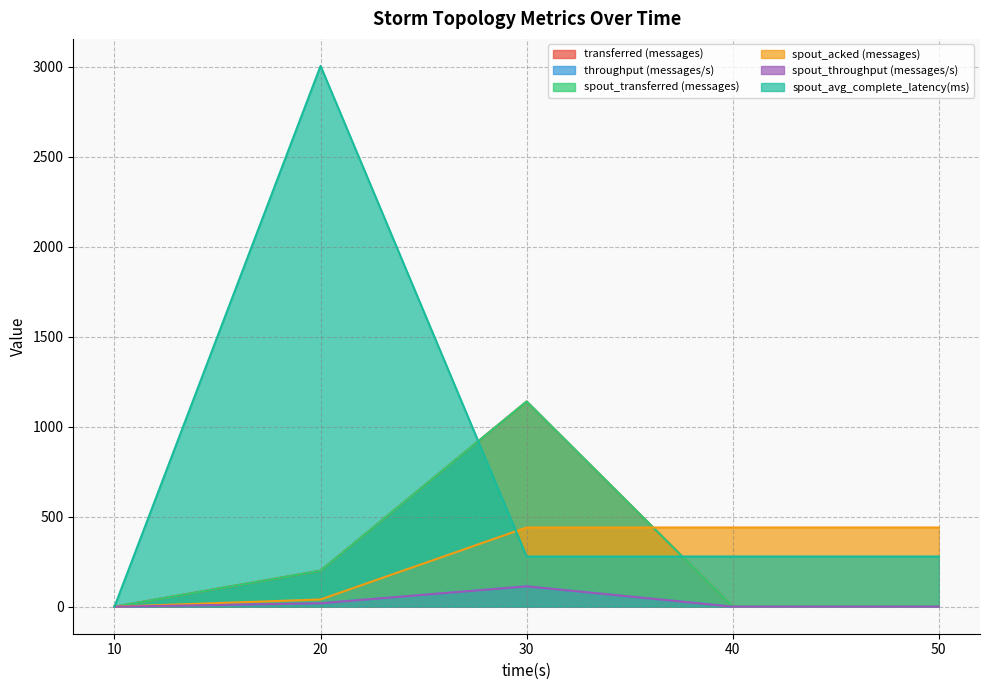

Reading left to right, what are all the values shown in this chart?

transferred (messages): 10=0.0	20=200.0	30=1140.0	40=0.0	50=0.0
throughput (messages/s): 10=0.0	20=19.0	30=113.0	40=0.0	50=0.0
spout_transferred (messages): 10=0.0	20=200.0	30=1140.0	40=0.0	50=0.0
spout_acked (messages): 10=0.0	20=40.0	30=440.0	40=440.0	50=440.0
spout_throughput (messages/s): 10=0.0	20=19.0	30=113.0	40=0.0	50=0.0
spout_avg_complete_latency(ms): 10=0.0	20=3004.0	30=278.8	40=278.8	50=278.8